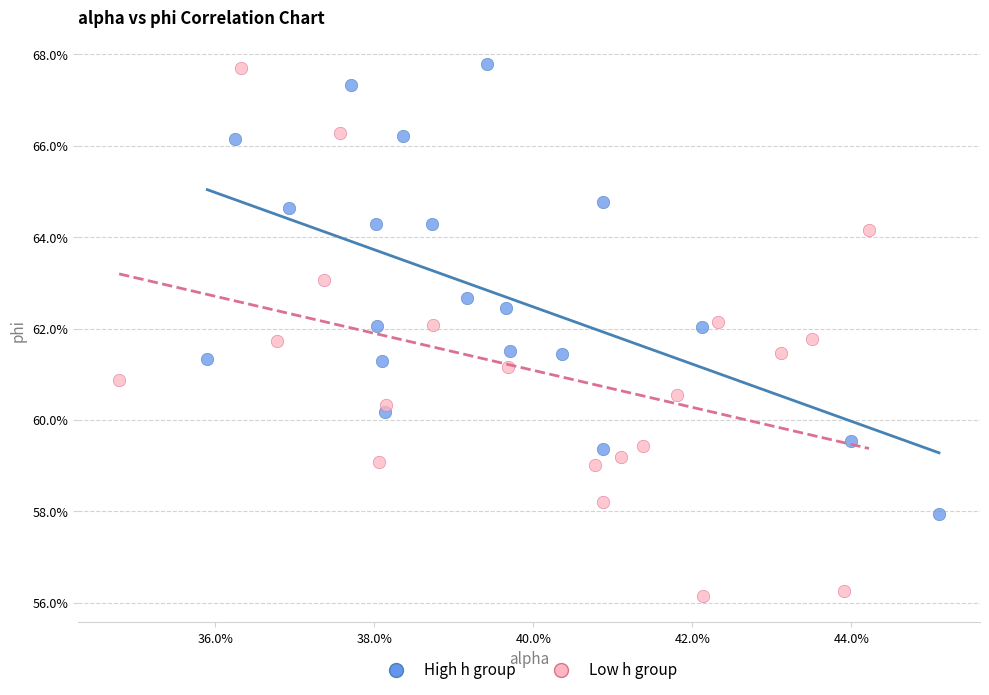

What are all the series names shown in the legend?

High h group, Low h group